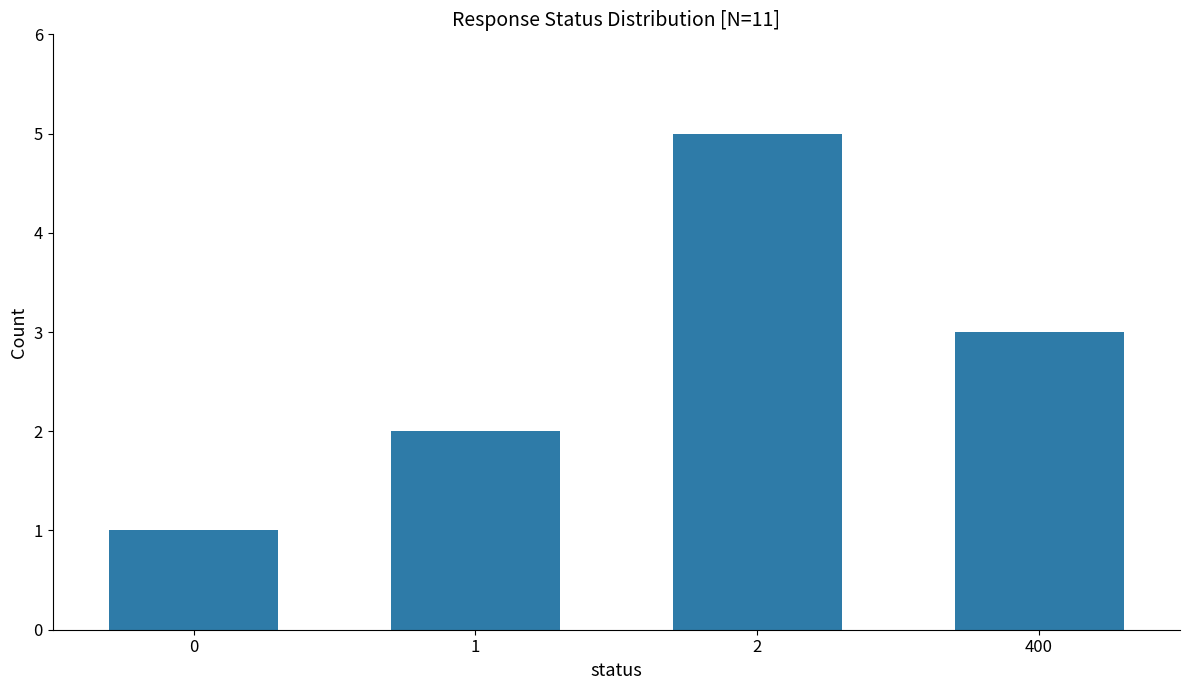

Reading left to right, transcribe all the data shown in this chart.

0=1	1=2	2=5	400=3